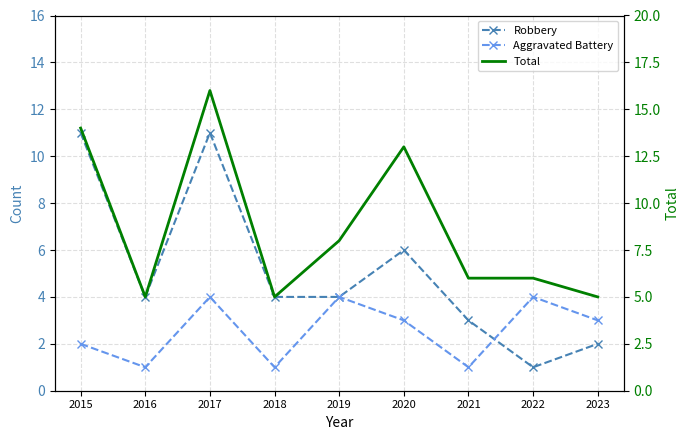

Reading left to right, transcribe all the data shown in this chart.

Robbery: 11	4	11	4	4	6	3	1	2
Aggravated Battery: 2	1	4	1	4	3	1	4	3
Total: 14	5	16	5	8	13	6	6	5